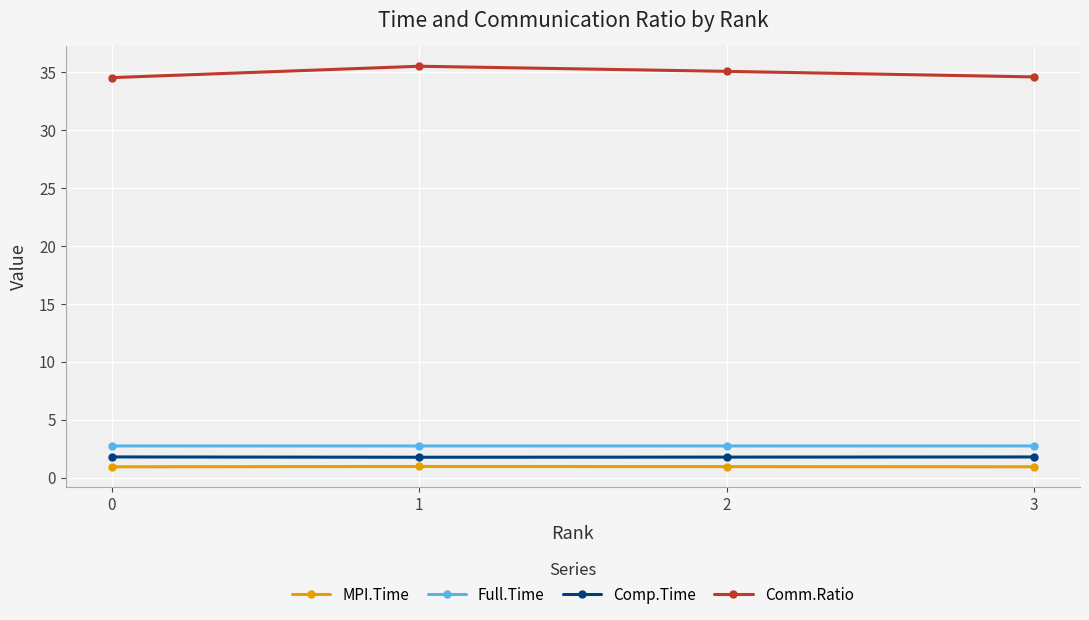

Is the value of Comm.Ratio at 0 greater than the value of Comp.Time at 1?

Yes